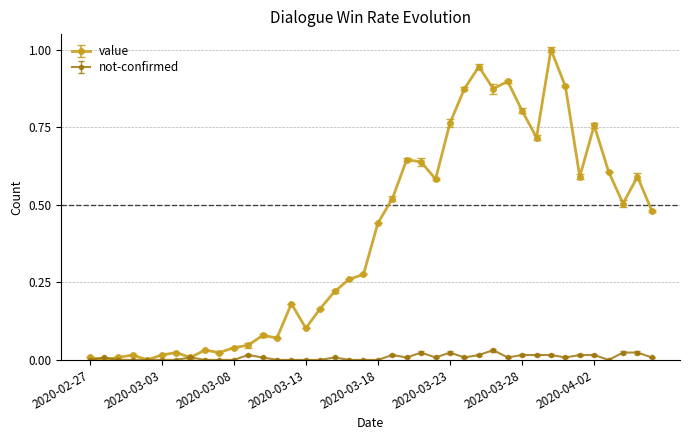

What is the highest value of the value series?

1.0